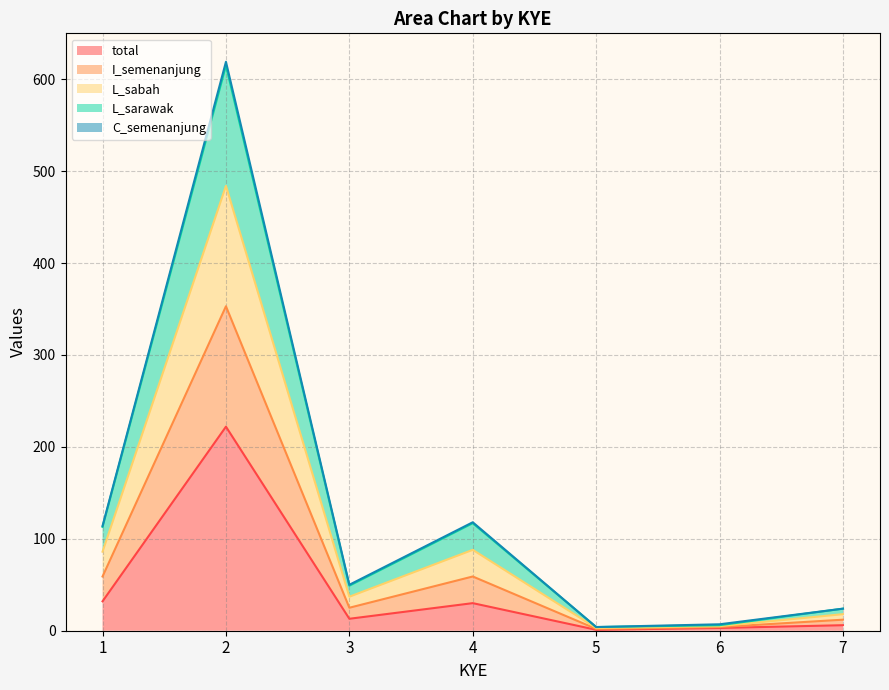

True or false: L_sabah and total intersect in this chart.

False